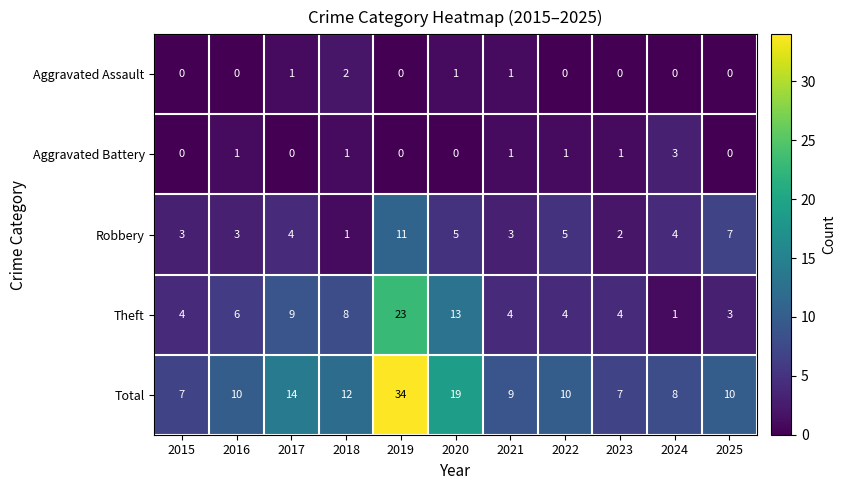

At how many categories does at least one series exceed 16?

2